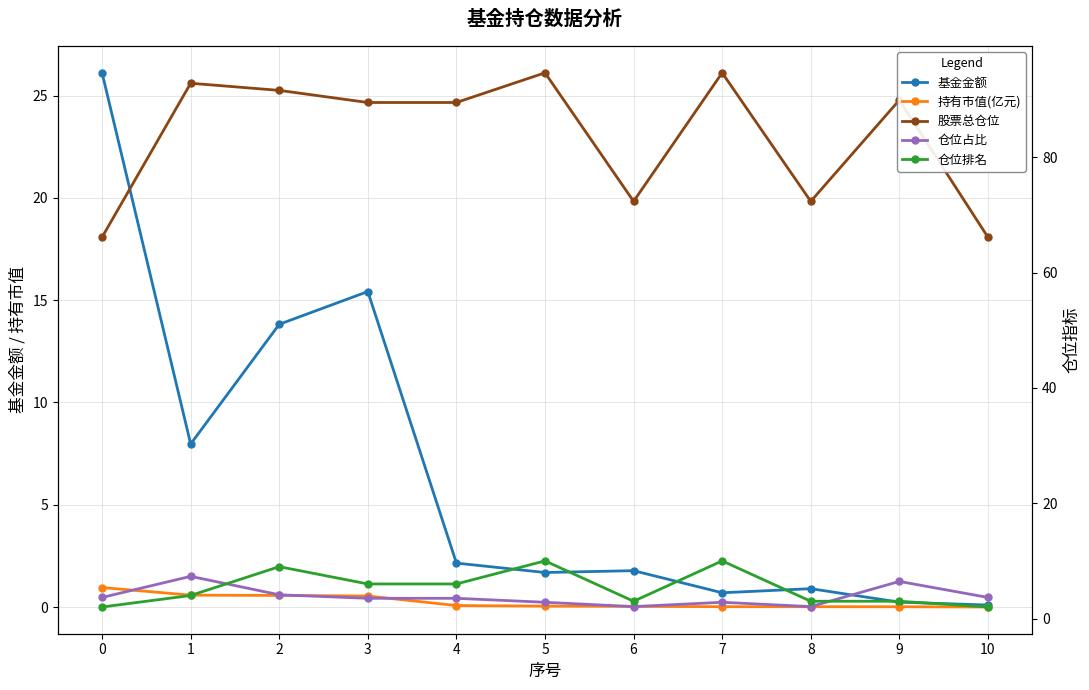

The value of 股票总仓位 at 4 is 89.5. True or false?

True